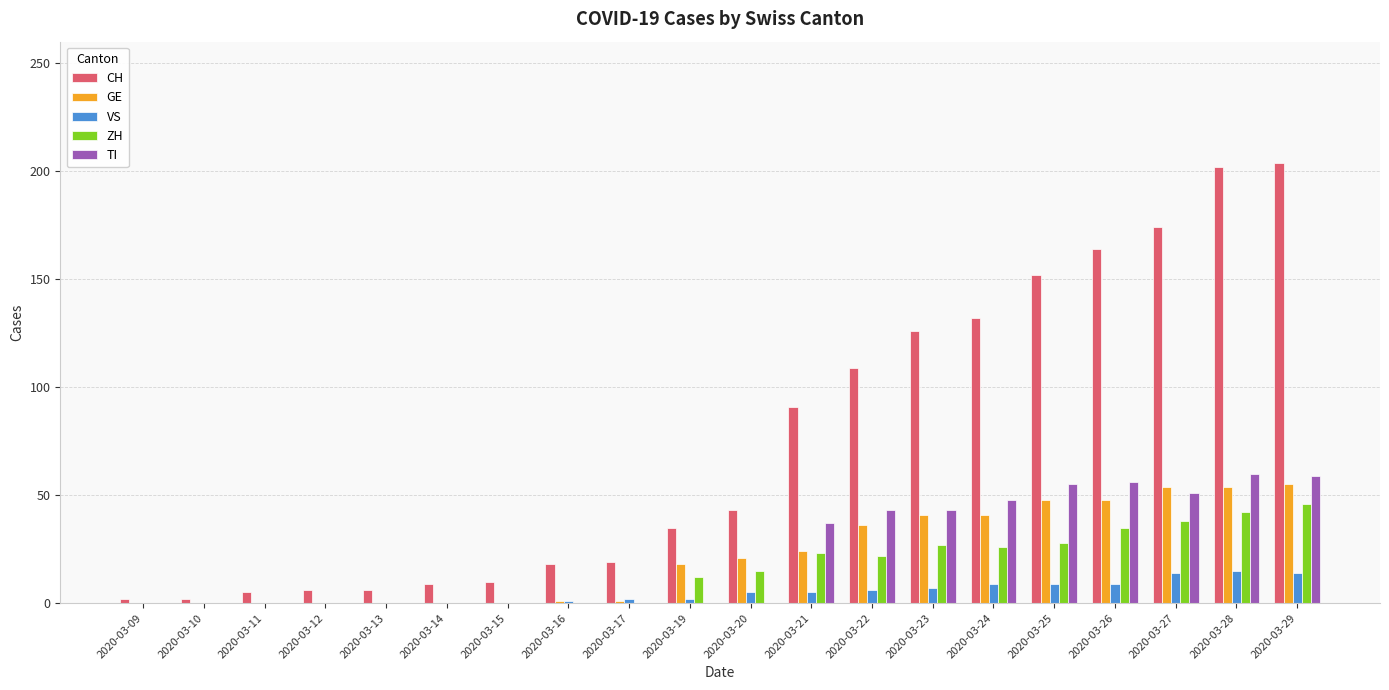

How many groups of bars are there?

20